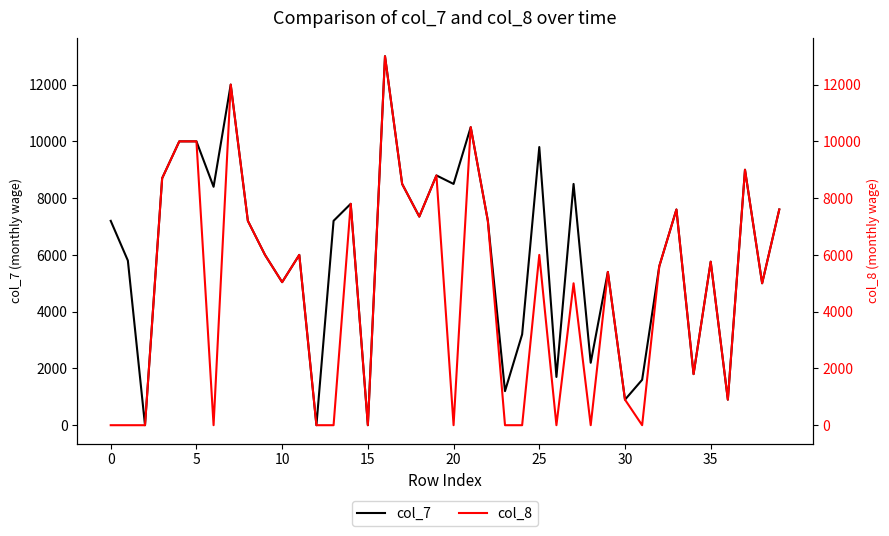

What is the value of the col_8 point at the 30th from the left?

5400